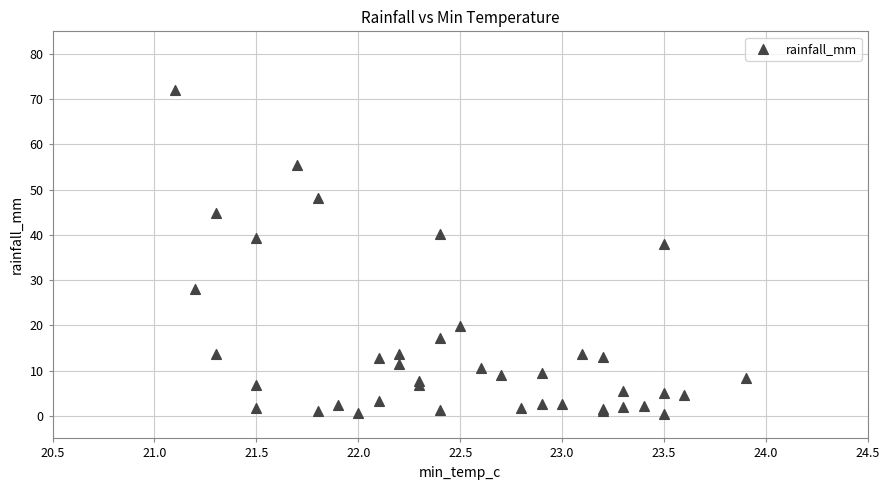

What Y value in the scatter plot is closest to 36?

38.0